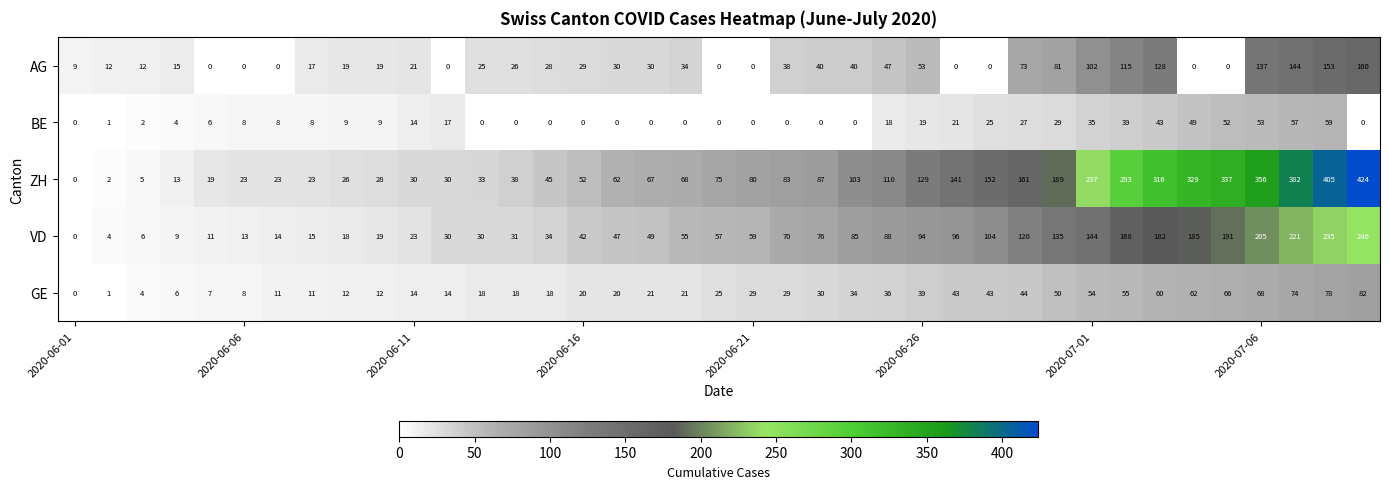

Count the number of data series in this chart.

5